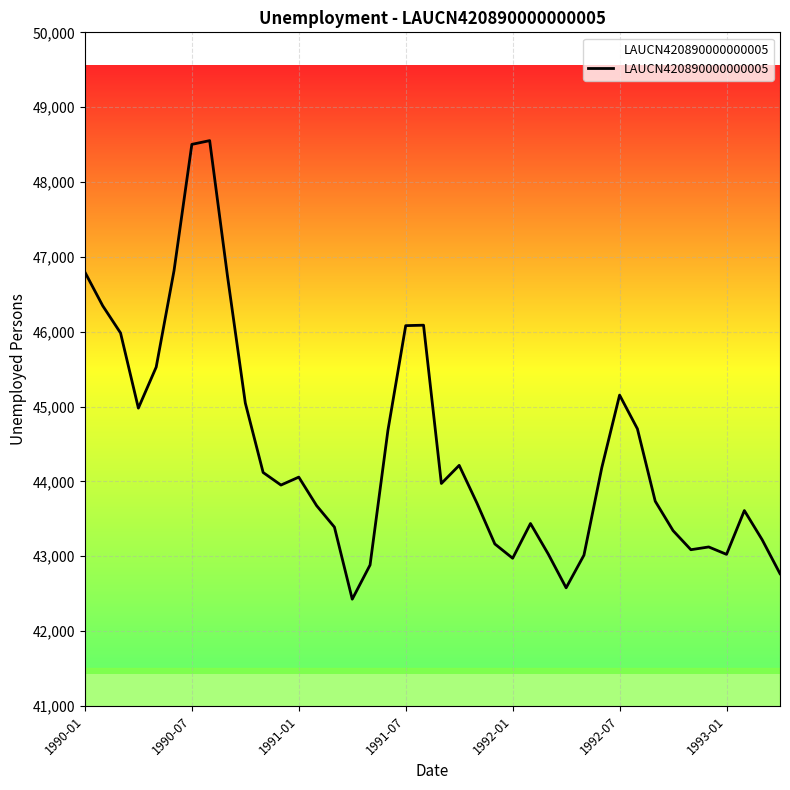

What is the maximum value shown in the chart?

48553